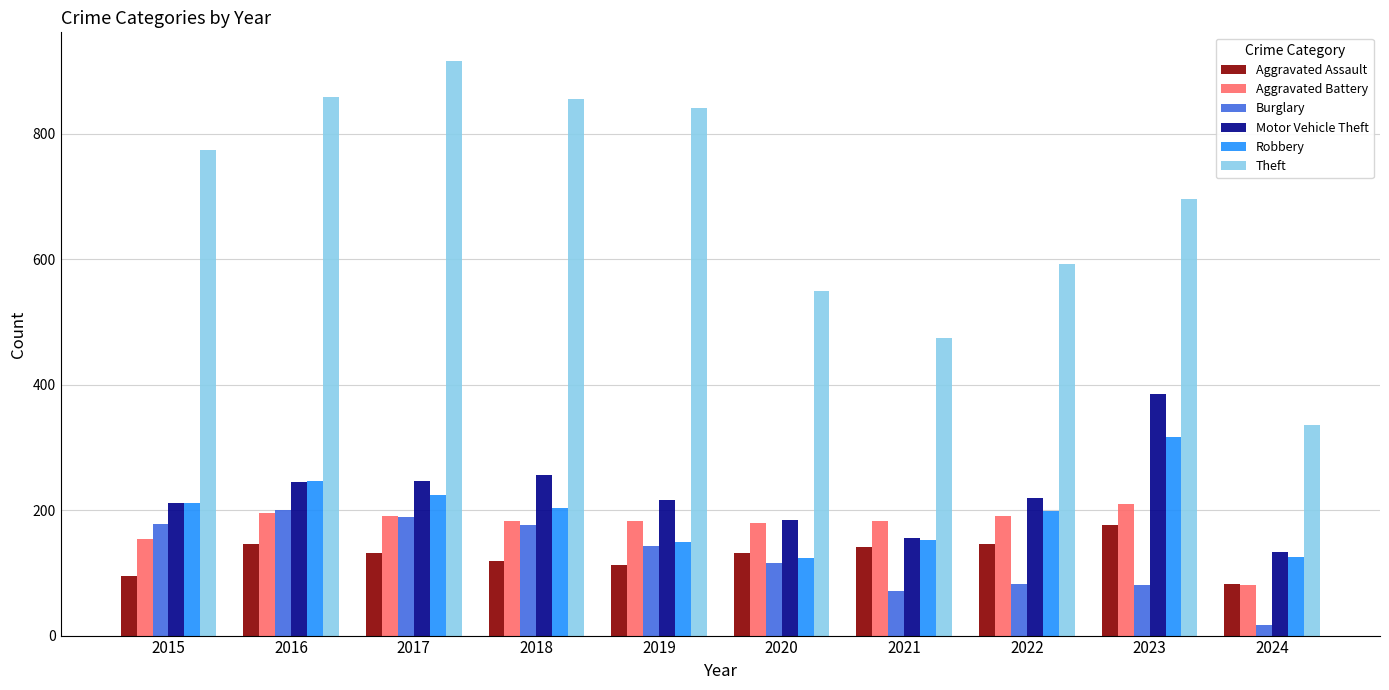

What are all the series names shown in the legend?

Aggravated Assault, Aggravated Battery, Burglary, Motor Vehicle Theft, Robbery, Theft